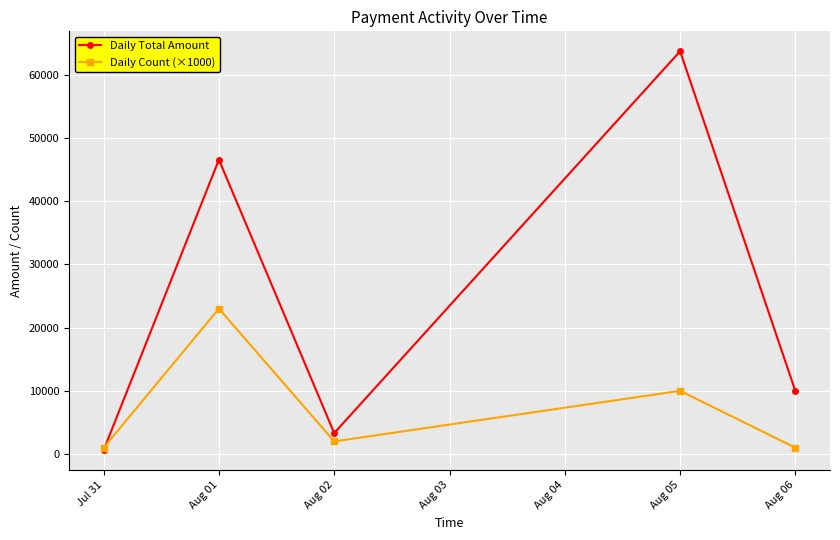

Does the chart display data point markers on the line(s)?

Yes